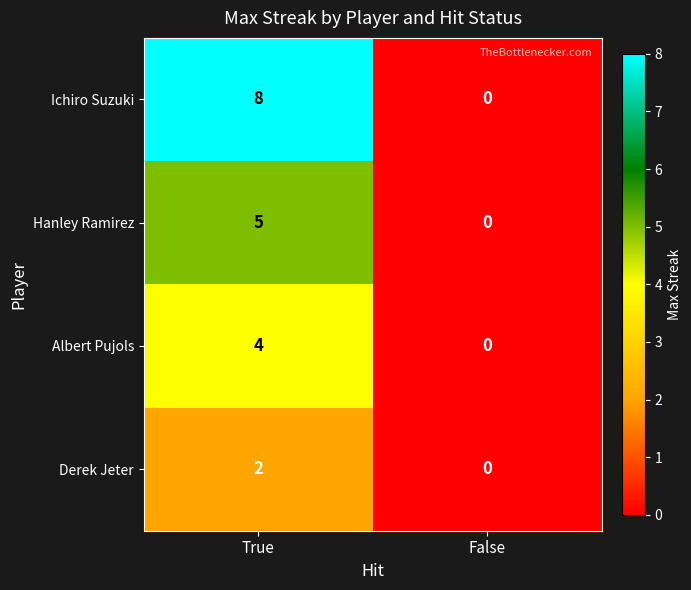

What is the sum of the Ichiro Suzuki values at False and True?

8